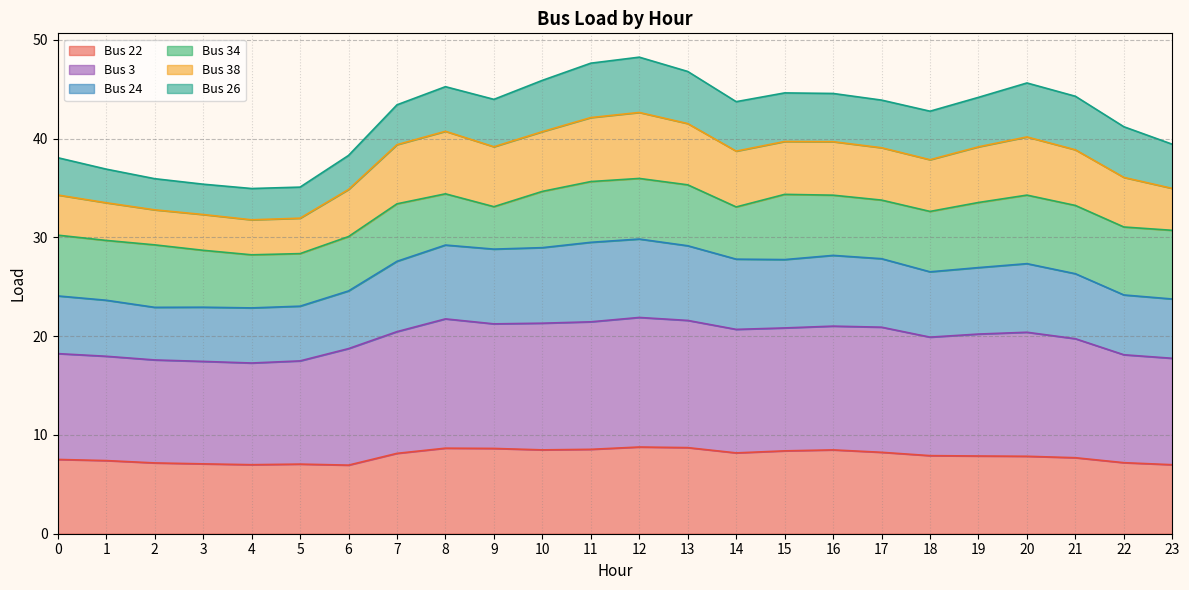

True or false: Bus 24 and Bus 22 cross at least once.

False